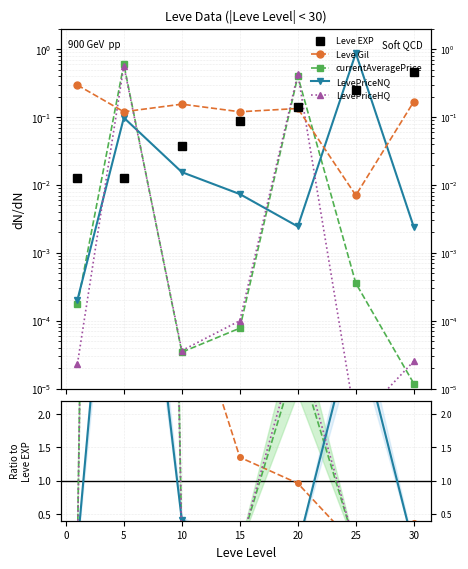

How many lines are shown in the chart?

5